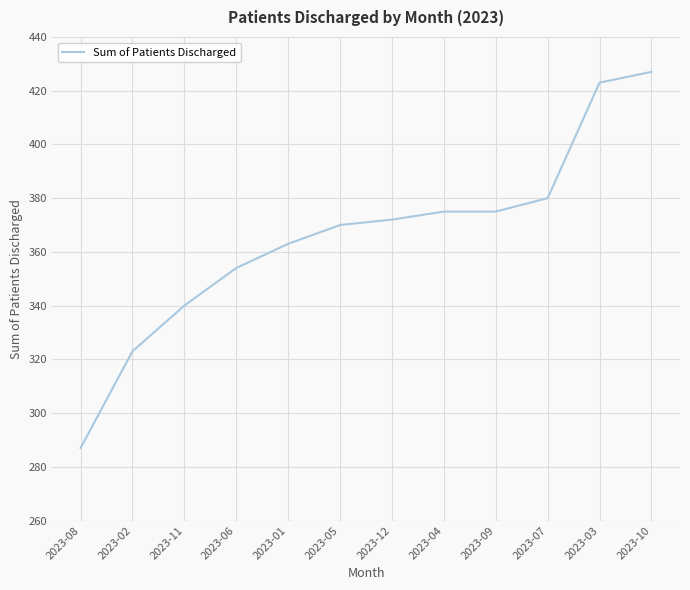

Which label corresponds to the smallest value in the chart?

2023-08